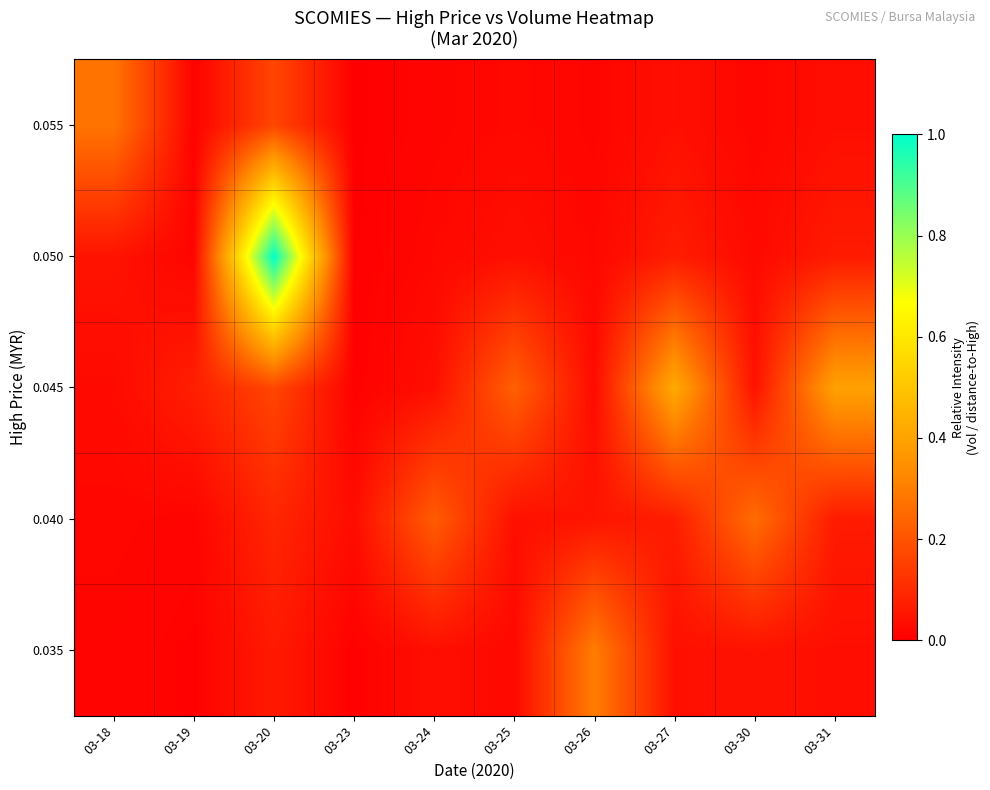

List the series in order of their peak value, lowest first.

0.040, 0.055, 0.035, 0.045, 0.050